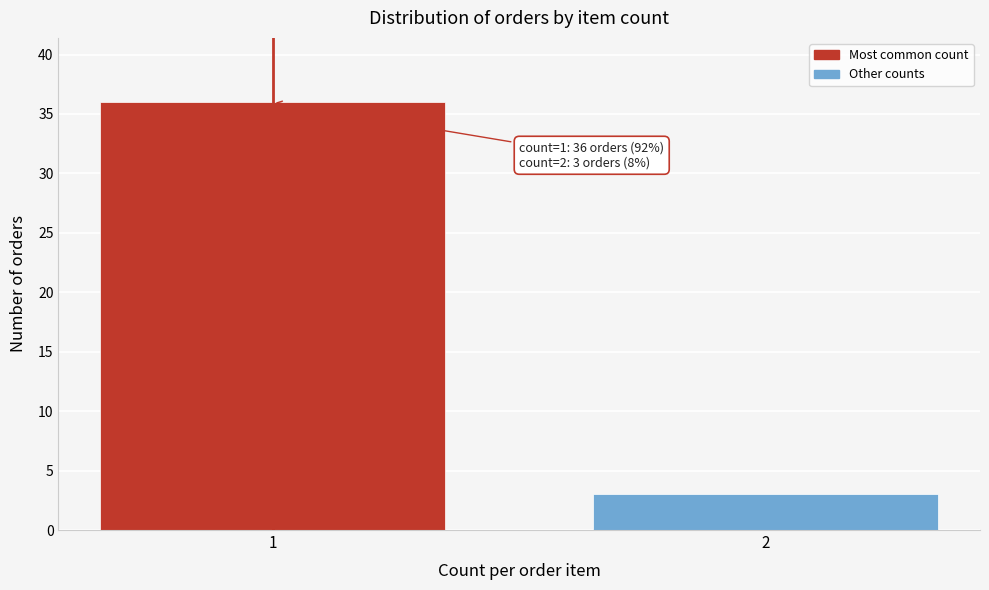

Reading left to right, extract all data points from this chart.

36	3